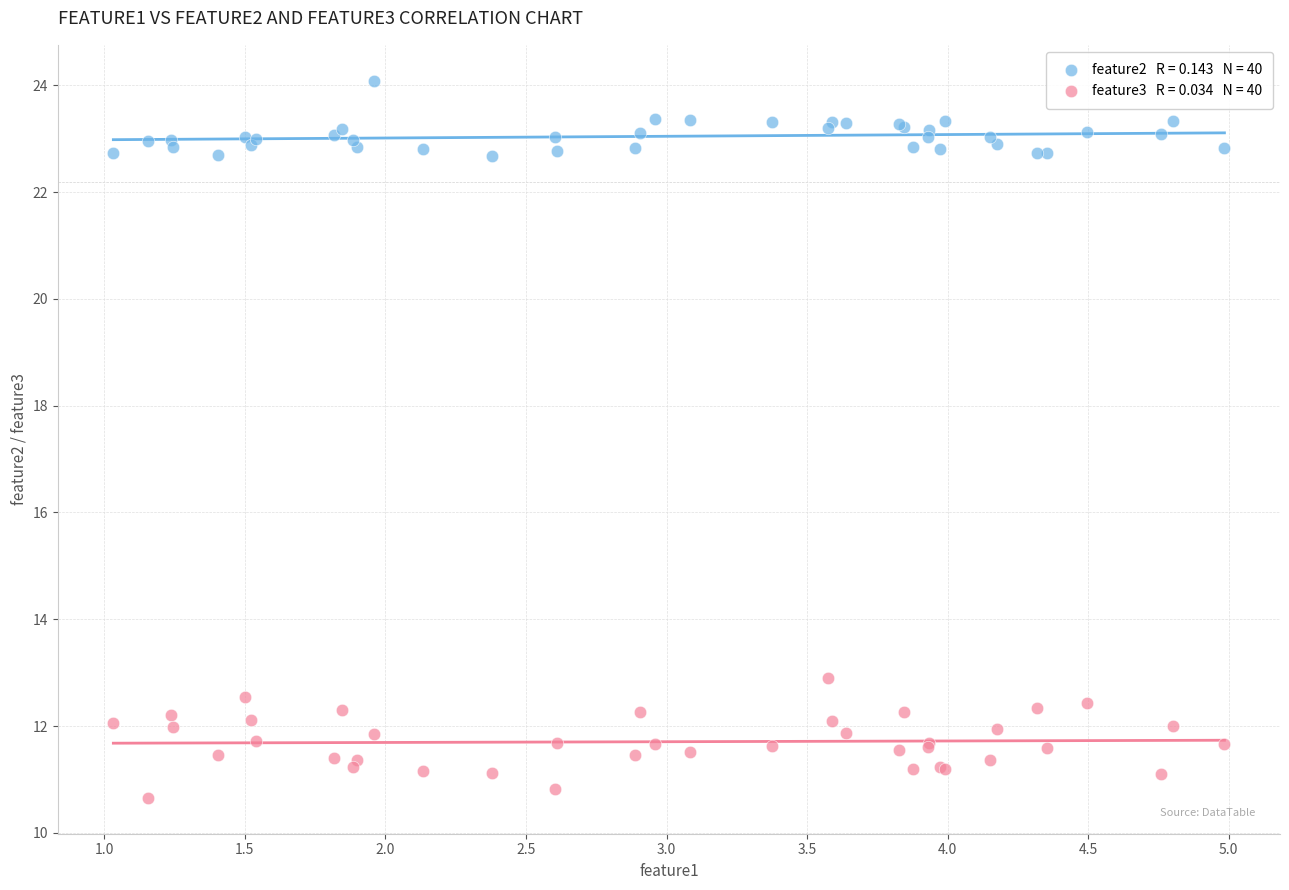

Across all series, what Y value is closest to 17?

12.9